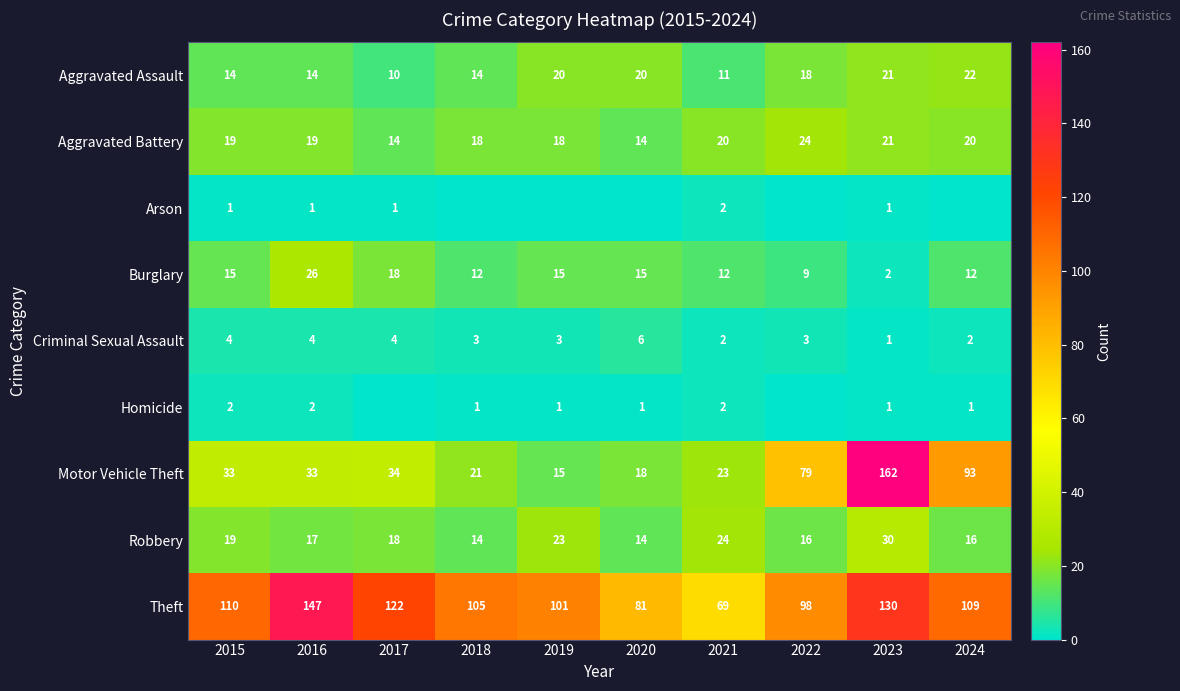

How many Aggravated Battery values are between 18 and 20?

6